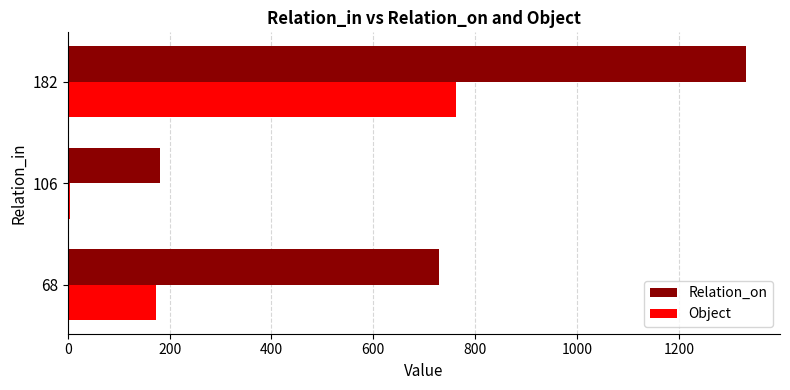

How many data points in Relation_on are less than 728?

1